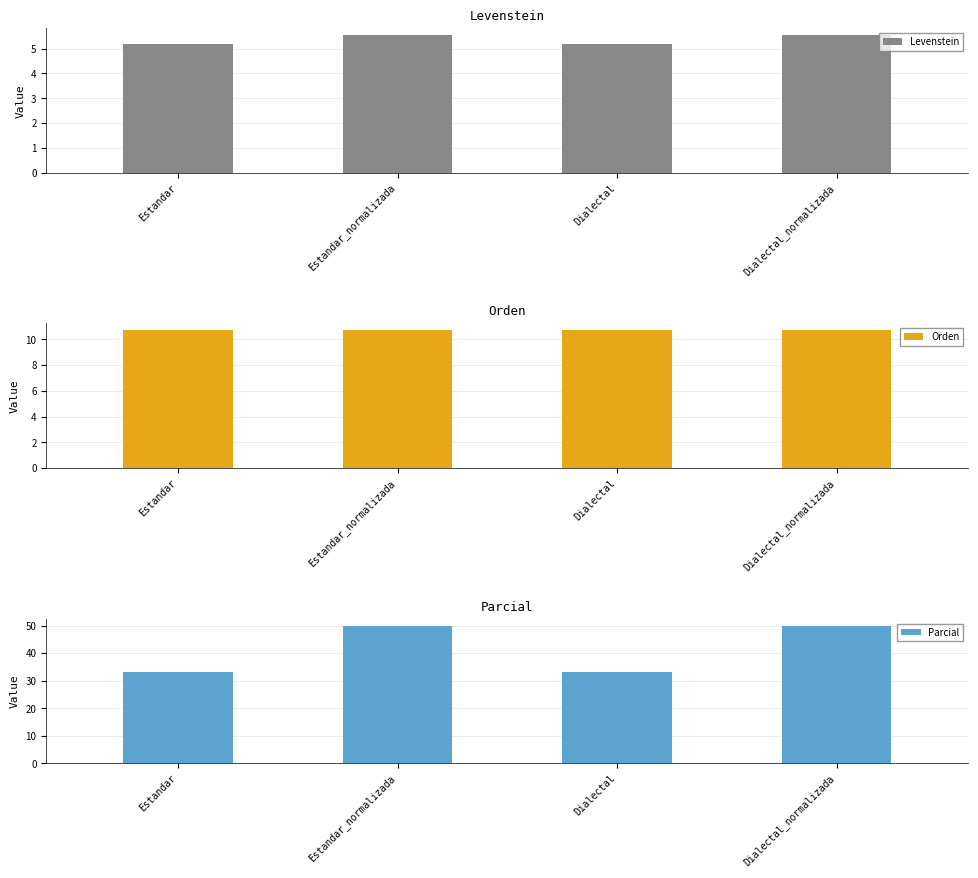

What is the greatest value displayed?

50.0